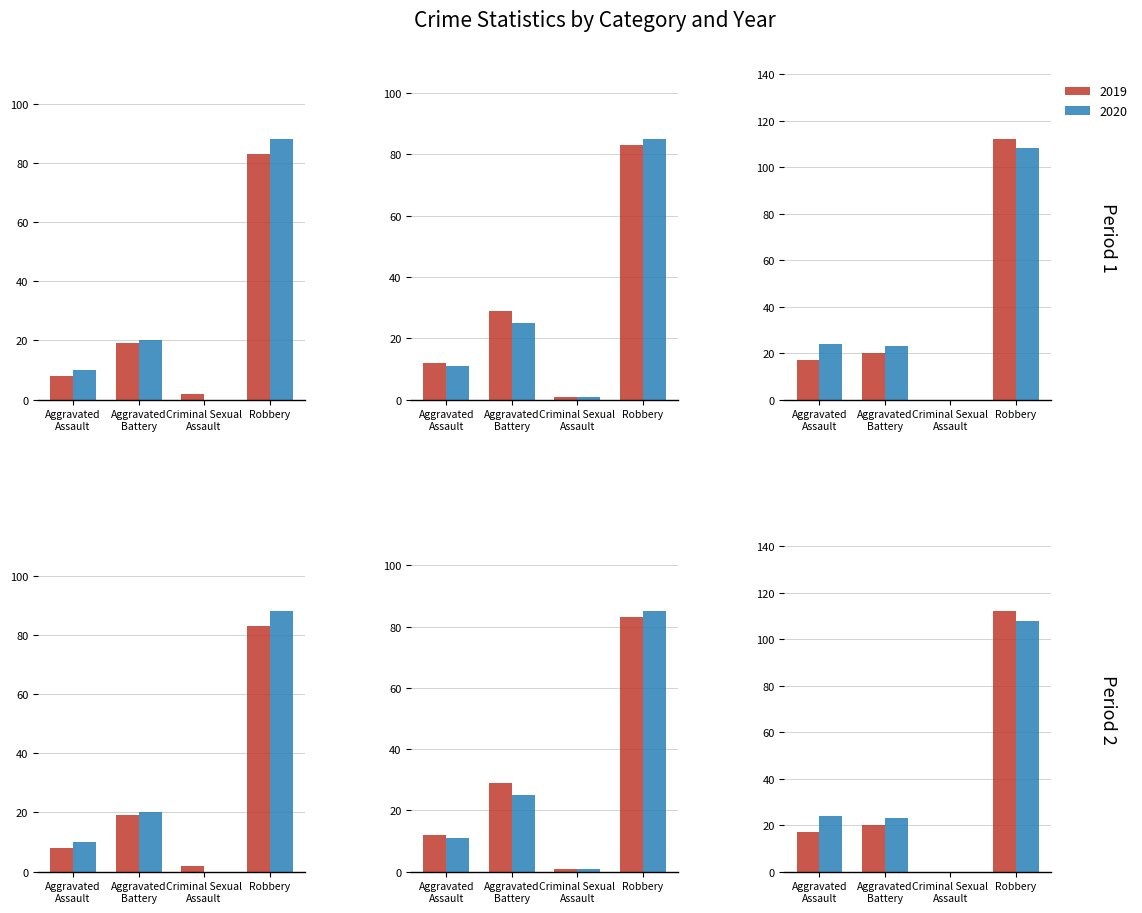

What is the difference between the maximum and minimum values in the 2018 series?

84